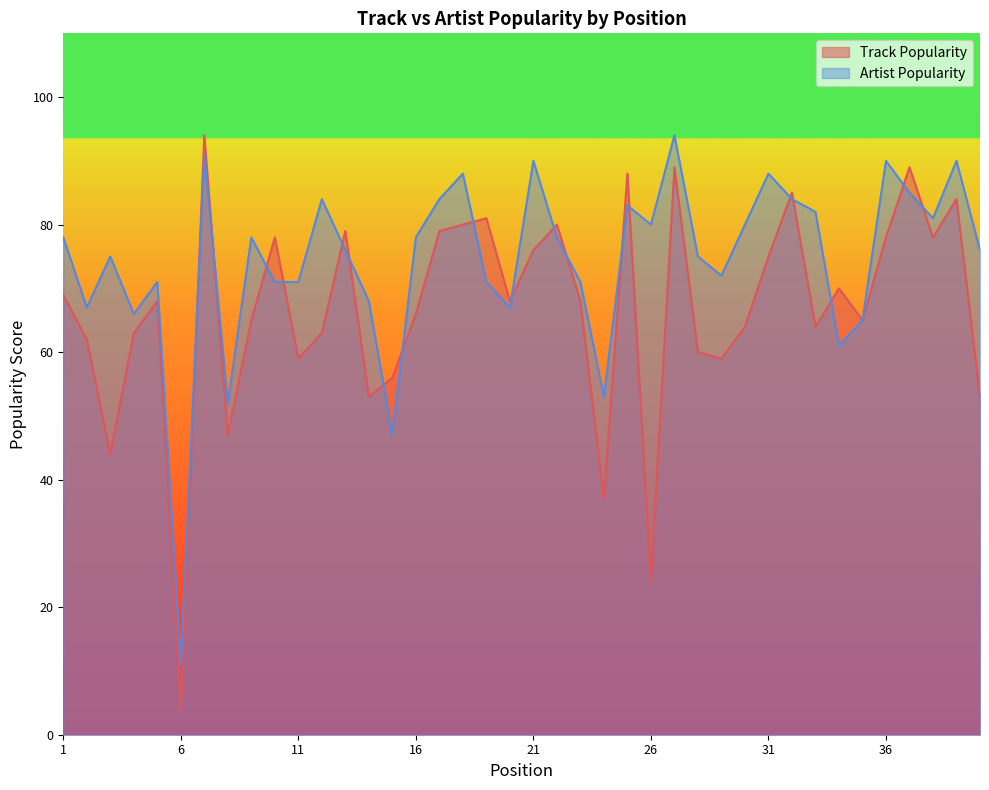

At which category is the sum across all series the highest?

7